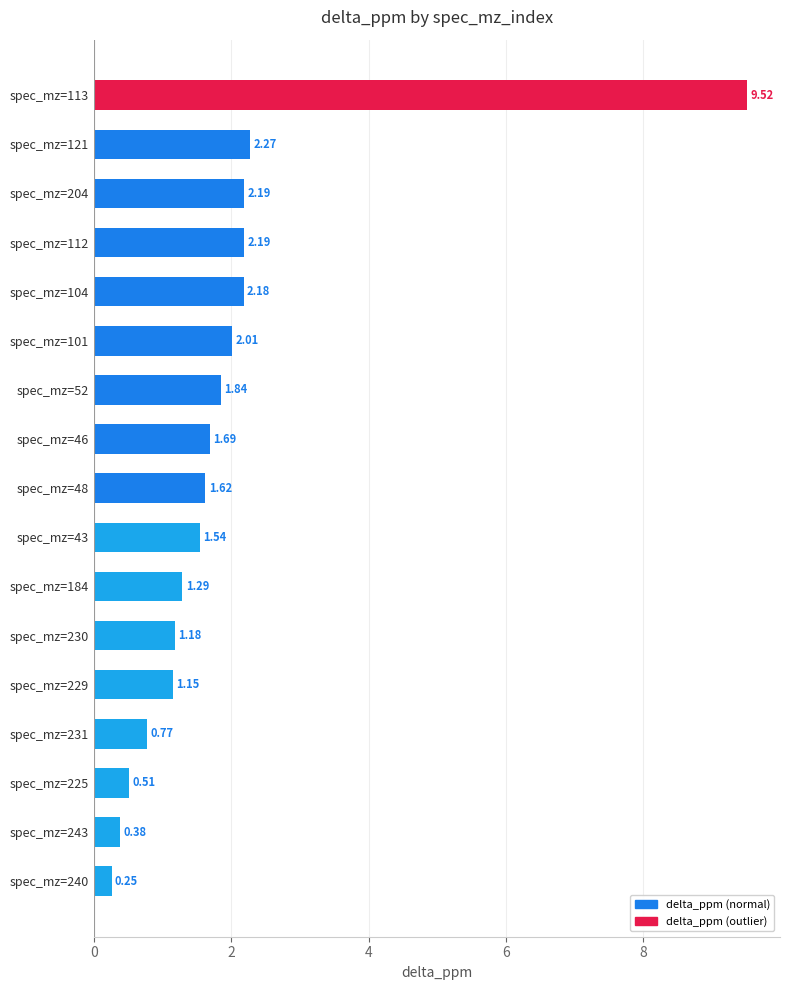

Between spec_mz=46 and spec_mz=184, which is larger?

spec_mz=46